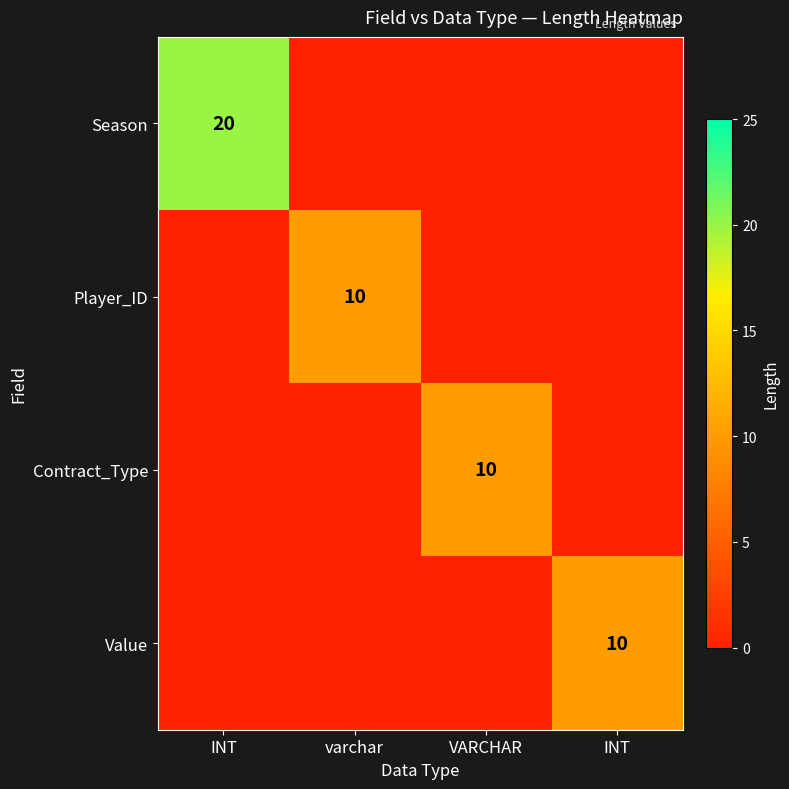

True or false: Season has a value of 20 at INT.

True